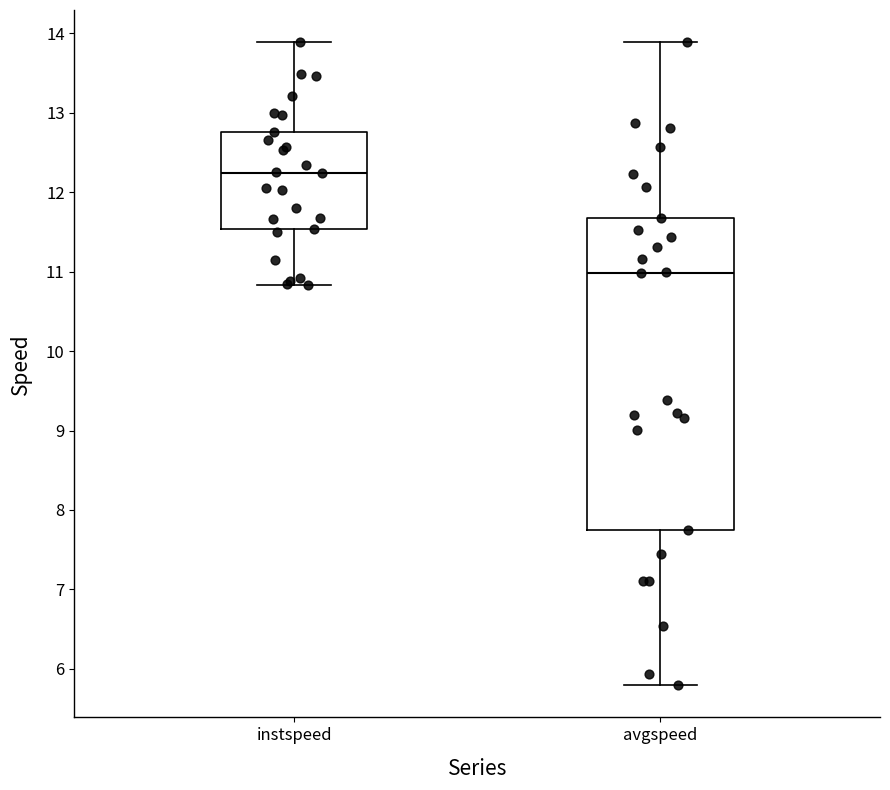

Which box's median line is the highest?

instspeed